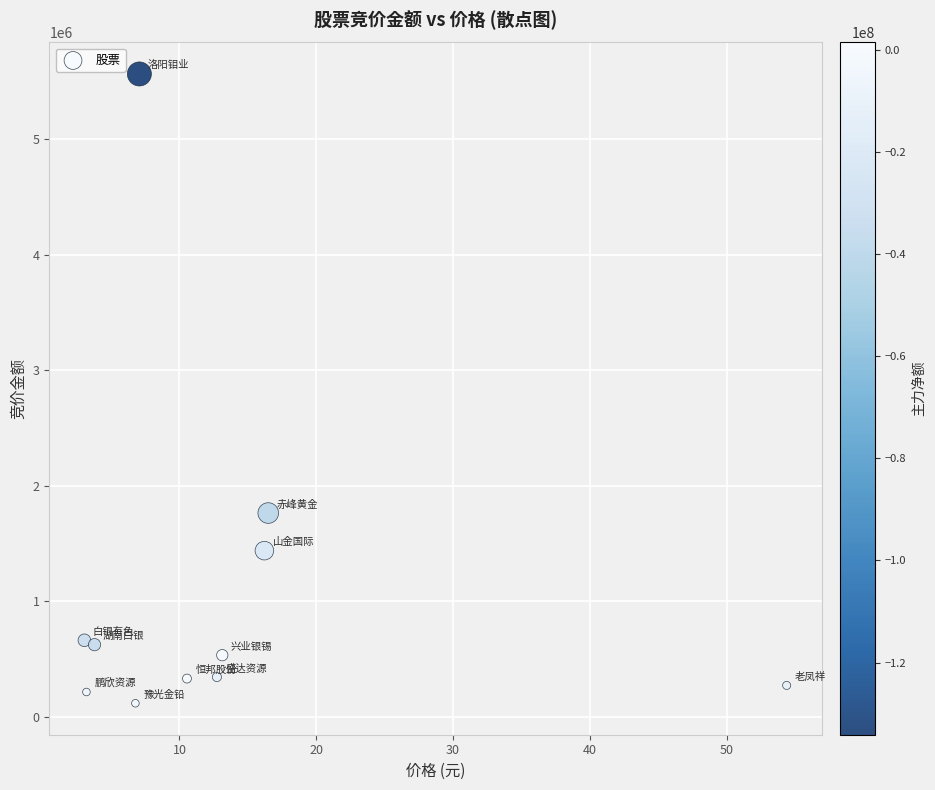

What Y value in the scatter plot is closest to 2841325?

1763982